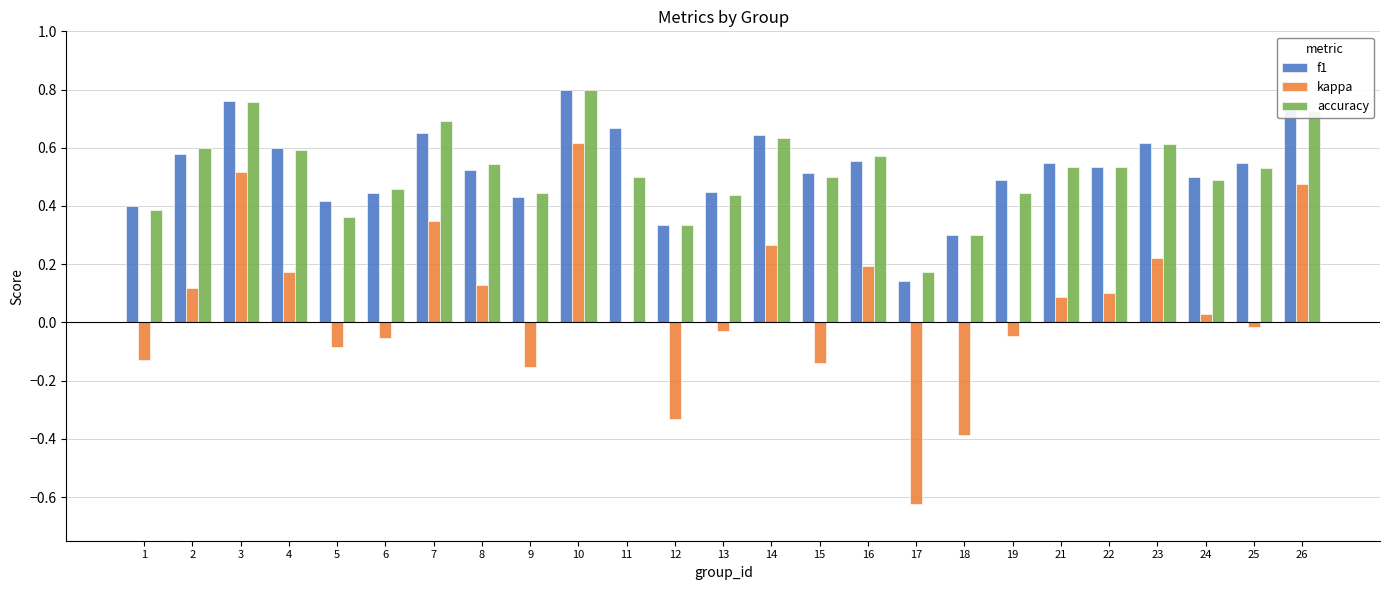

How many series are shown in this chart?

3